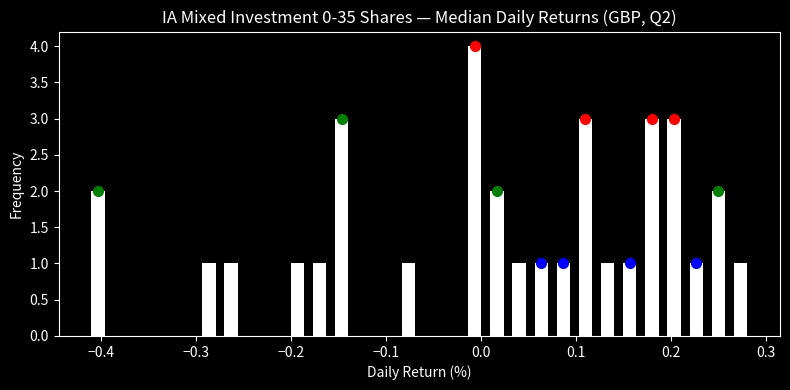

Read against the x-axis, roughly where is the centre of the tallest bar?

-0.01